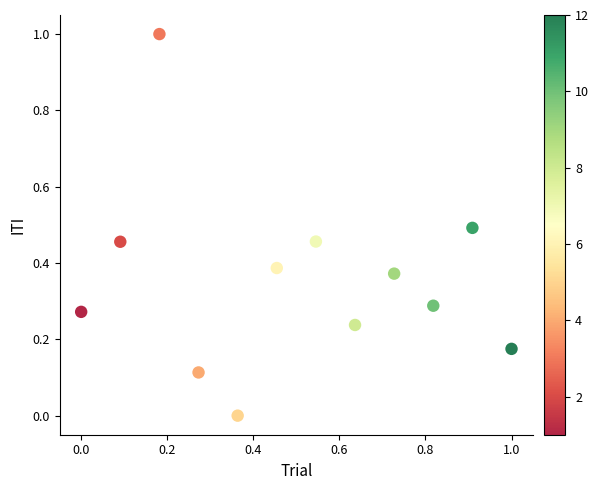

What is the range of X values (max minus min)?

1.0